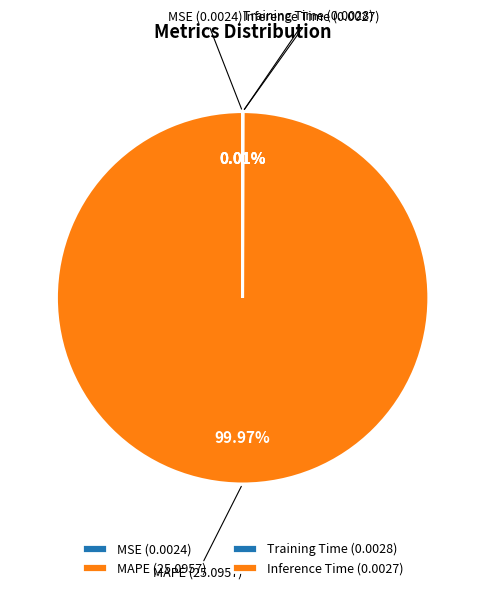

Does MAPE account for over 50% of the chart?

Yes